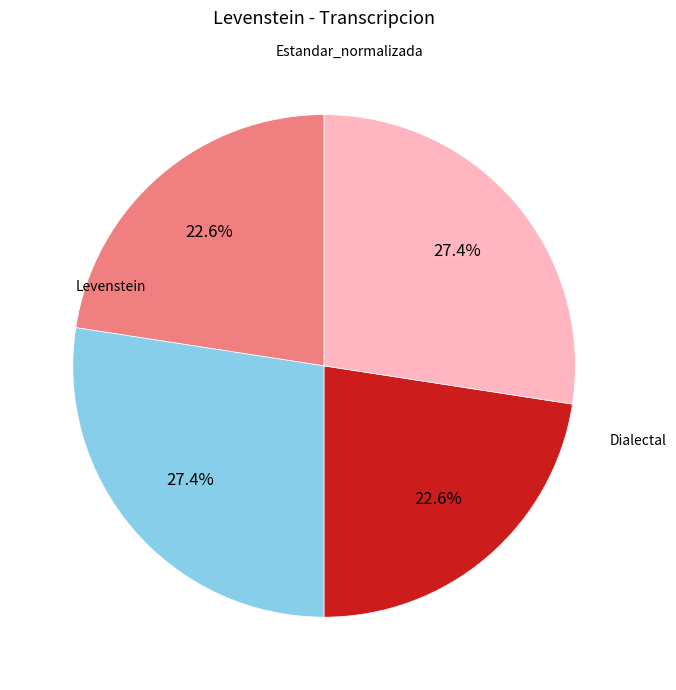

Does any single category account for the majority?

No